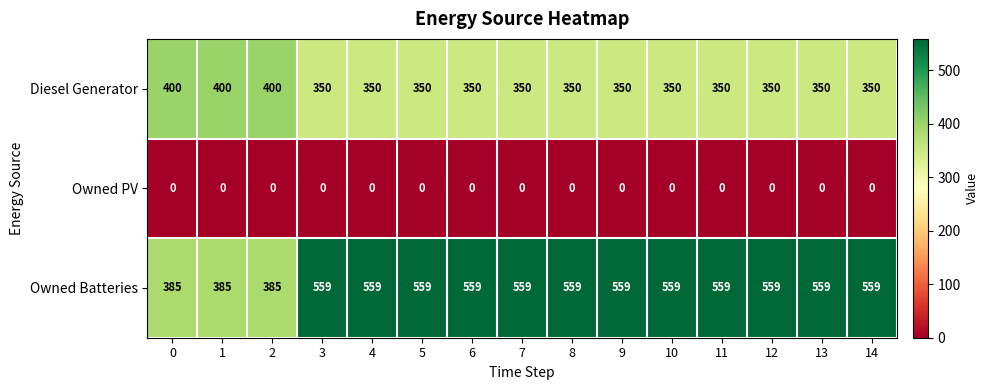

Is the value of Diesel Generator at 3 greater than the value of Owned PV at 1?

Yes